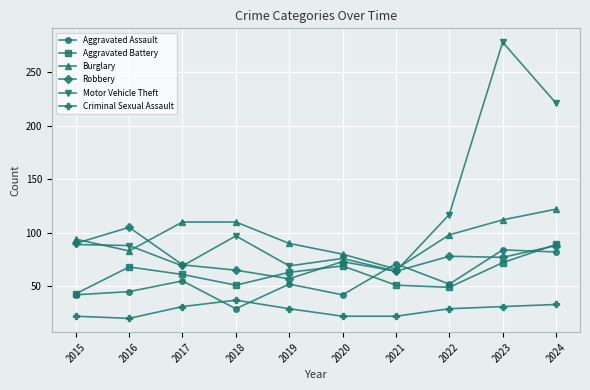

Where is Motor Vehicle Theft nearest to the value 171?

2024